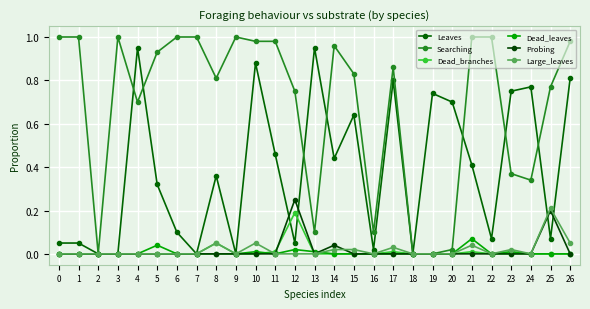

Reading left to right, transcribe all the data shown in this chart.

Leaves: 0=0.1	1=0.1	2=0.0	3=0.0	4=0.9	5=0.3	6=0.1	7=0.0	8=0.4	9=0.0	10=0.9	11=0.5	12=0.1	13=0.9	14=0.4	15=0.6	16=0.0	17=0.8	18=0.0	19=0.7	20=0.7	21=0.4	22=0.1	23=0.8	24=0.8	25=0.1	26=0.8
Searching: 0=1.0	1=1.0	2=0.0	3=1.0	4=0.7	5=0.9	6=1.0	7=1.0	8=0.8	9=1.0	10=1.0	11=1.0	12=0.8	13=0.1	14=1.0	15=0.8	16=0.1	17=0.9	18=0.0	19=0.0	20=0.0	21=1.0	22=1.0	23=0.4	24=0.3	25=0.8	26=1.0
Dead_branches: 0=0.0	1=0.0	2=0.0	3=0.0	4=0.0	5=0.0	6=0.0	7=0.0	8=0.1	9=0.0	10=0.0	11=0.0	12=0.2	13=0.0	14=0.0	15=0.0	16=0.0	17=0.0	18=0.0	19=0.0	20=0.0	21=0.0	22=0.0	23=0.0	24=0.0	25=0.0	26=0.0
Dead_leaves: 0=0.0	1=0.0	2=0.0	3=0.0	4=0.0	5=0.0	6=0.0	7=0.0	8=0.0	9=0.0	10=0.0	11=0.0	12=0.0	13=0.0	14=0.0	15=0.0	16=0.0	17=0.0	18=0.0	19=0.0	20=0.0	21=0.1	22=0.0	23=0.0	24=0.0	25=0.0	26=0.0
Probing: 0=0.0	1=0.0	2=0.0	3=0.0	4=0.0	5=0.0	6=0.0	7=0.0	8=0.0	9=0.0	10=0.0	11=0.0	12=0.2	13=0.0	14=0.0	15=0.0	16=0.0	17=0.0	18=0.0	19=0.0	20=0.0	21=0.0	22=0.0	23=0.0	24=0.0	25=0.2	26=0.0
Large_leaves: 0=0.0	1=0.0	2=0.0	3=0.0	4=0.0	5=0.0	6=0.0	7=0.0	8=0.1	9=0.0	10=0.1	11=0.0	12=0.0	13=0.0	14=0.0	15=0.0	16=0.0	17=0.0	18=0.0	19=0.0	20=0.0	21=0.0	22=0.0	23=0.0	24=0.0	25=0.2	26=0.1